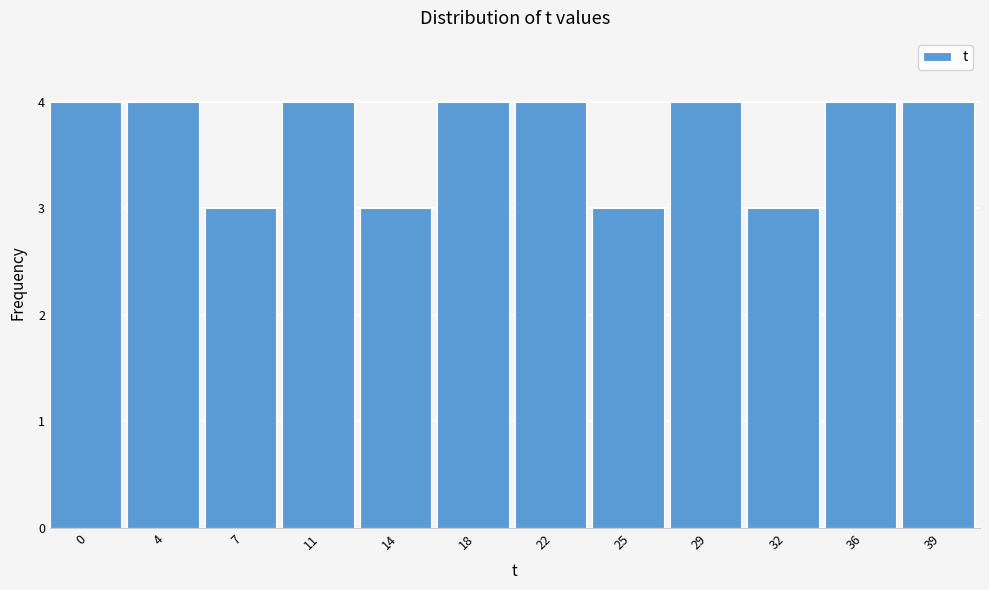

Reading left to right, what are all the values shown in this chart?

4	4	3	4	3	4	4	3	4	3	4	4